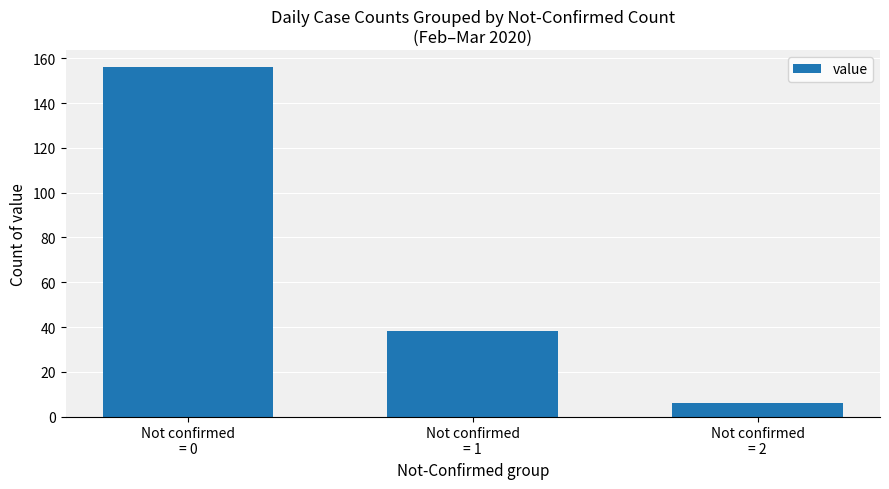

What is the label of the 3rd bar from the left?

Not confirmed
= 2